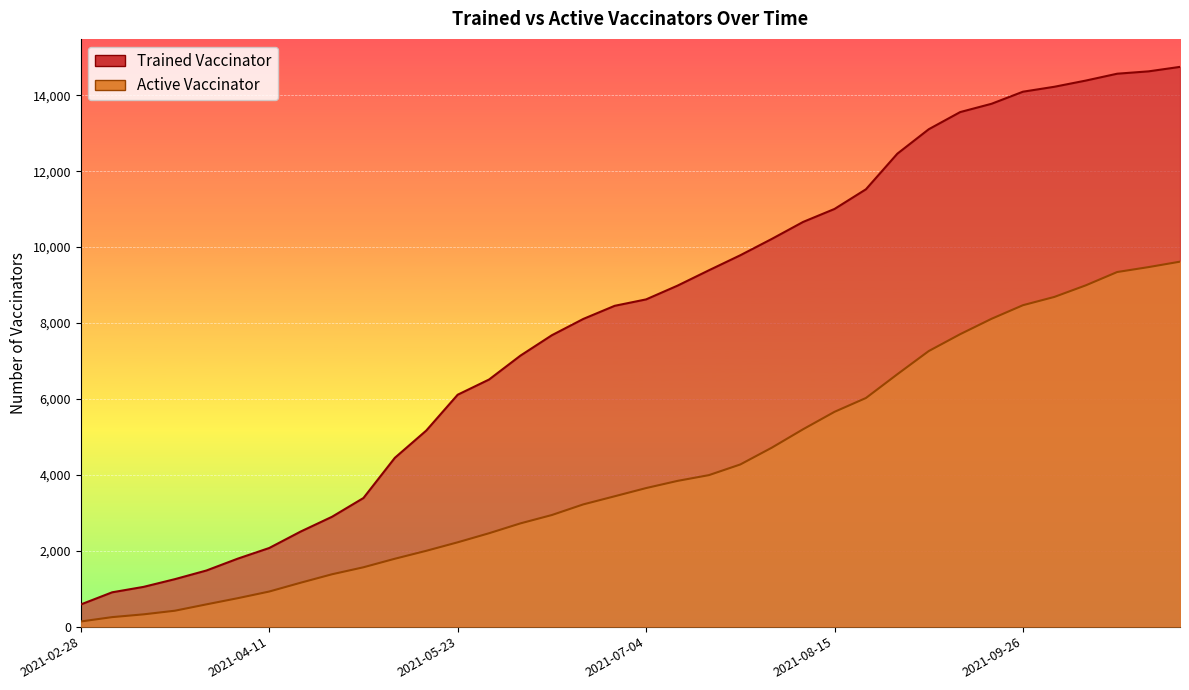

At how many categories does at least one series exceed 4762?

25